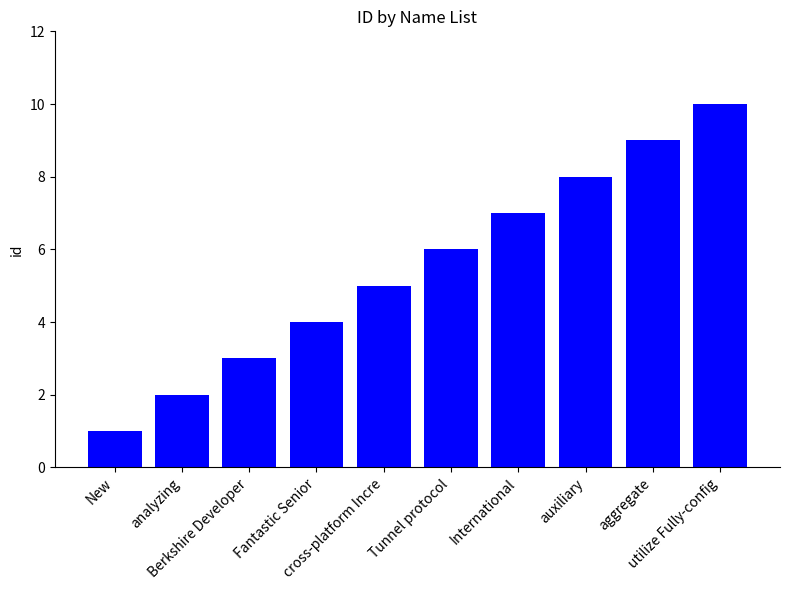

What is the change in value from Fantastic Senior to aggregate?

+5